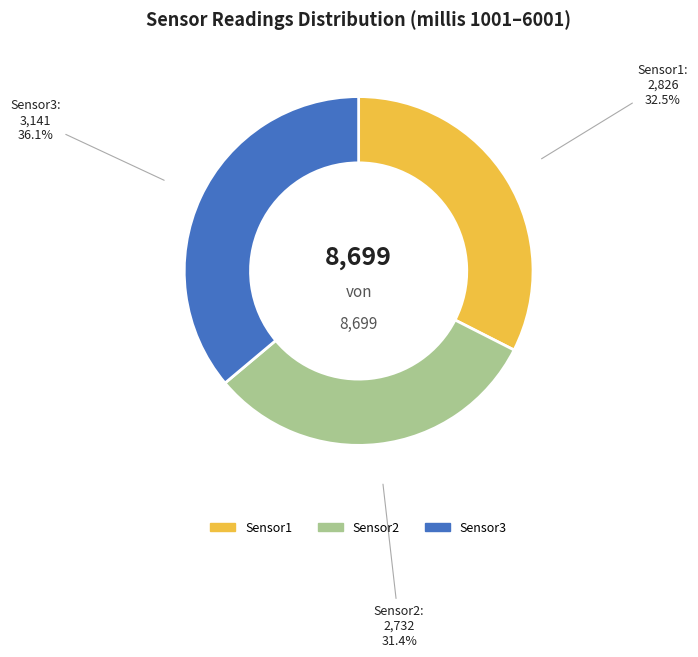

Combined, what portion of the pie is Sensor1 and Sensor2?

63.9%